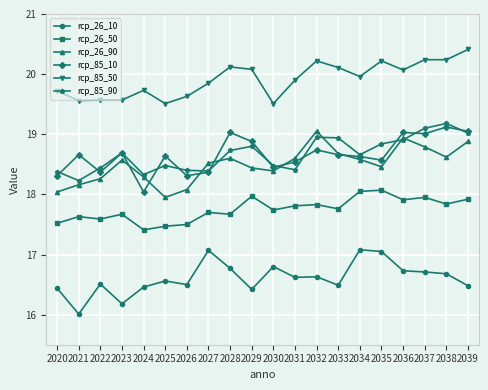

Is it true that rcp_85_50 equals 20.2 at 2038?

True